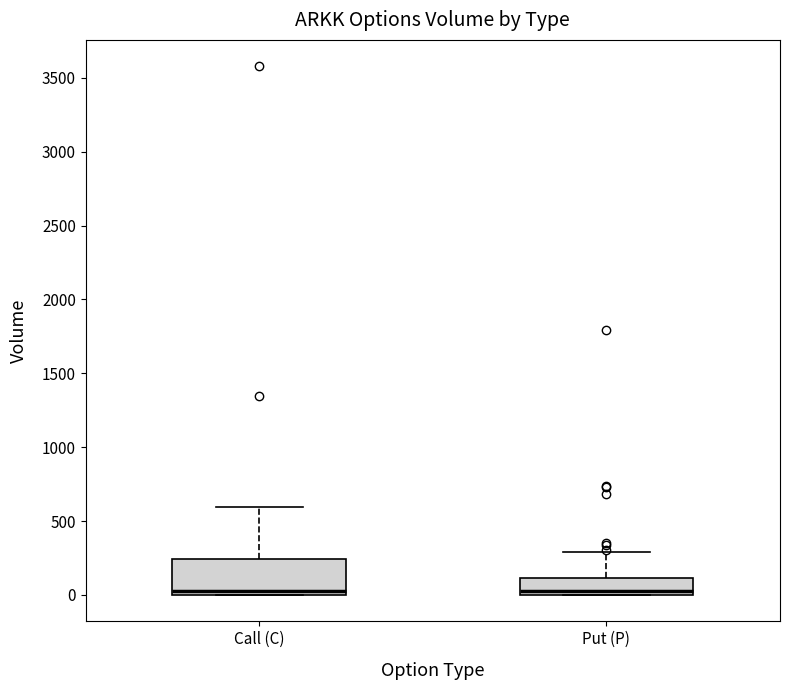

Comparing the boxes themselves (not the whiskers), which one is the tallest?

Call (C)